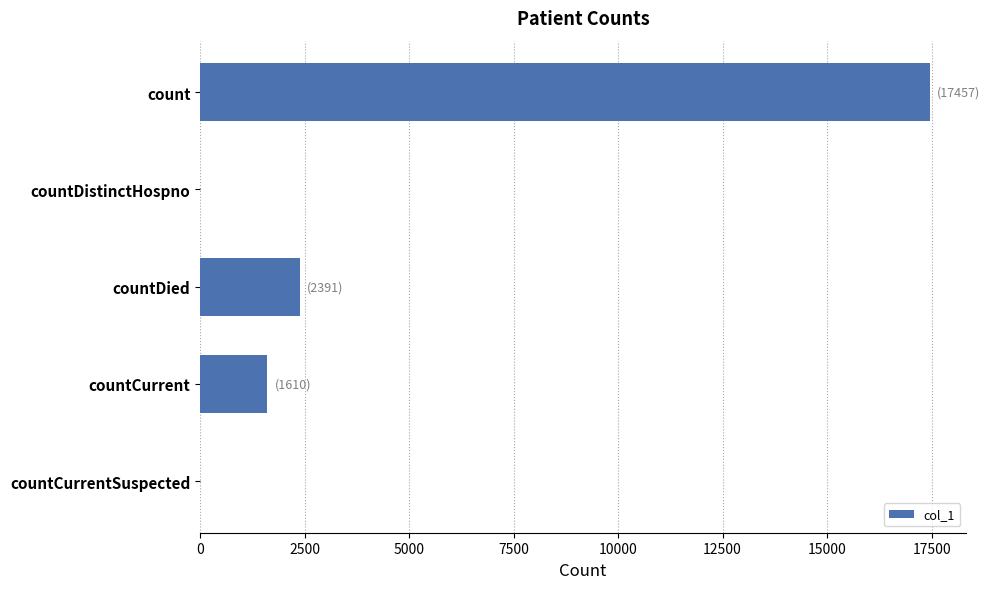

What is the sum of all values?

21458